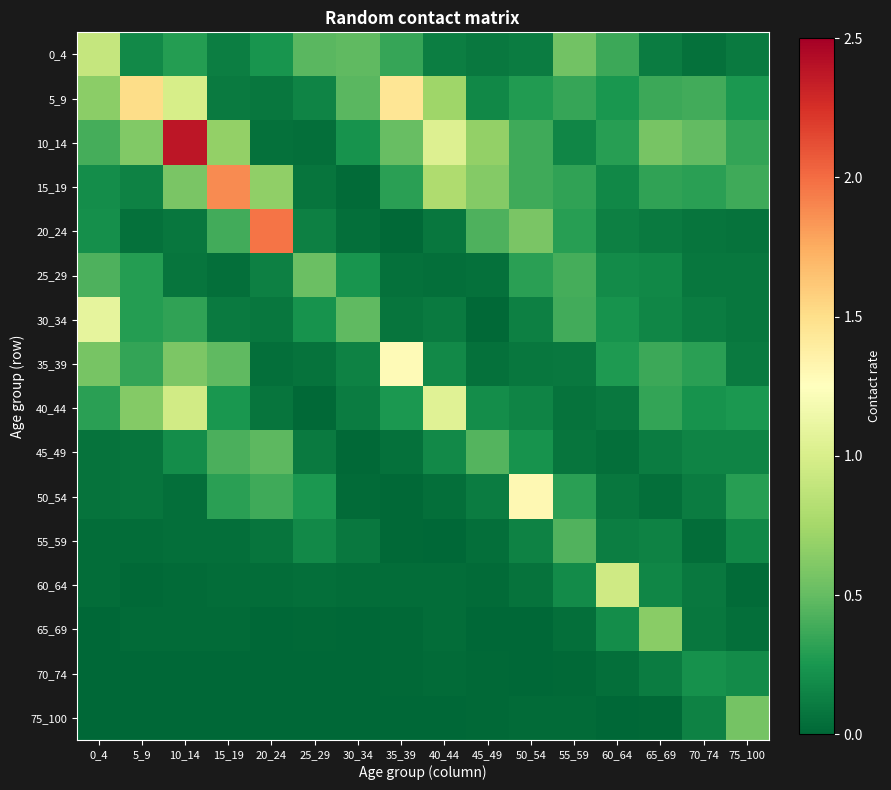

What is the total value across all series at 60_64?

3.5